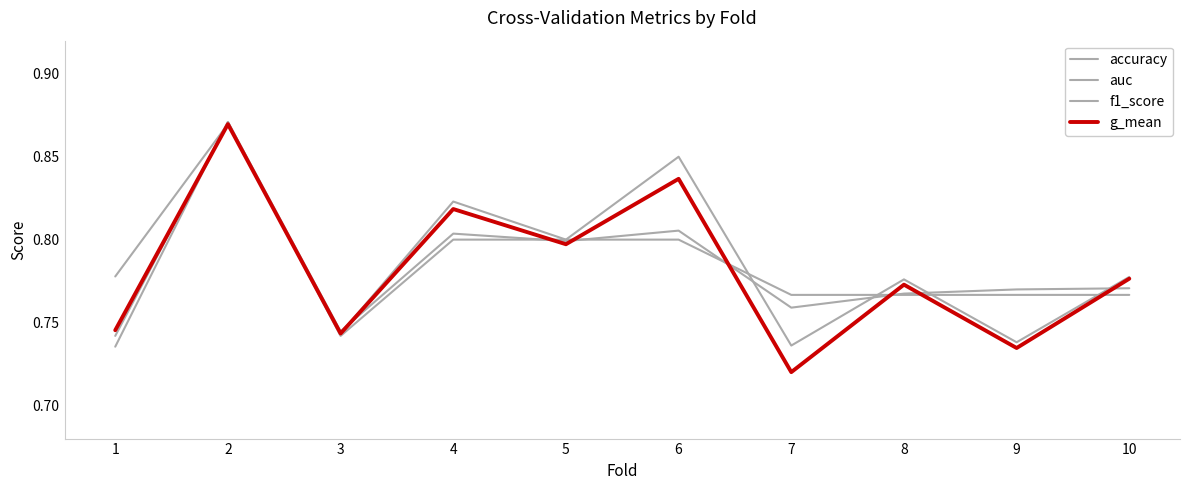

True or false: accuracy has more than 0 interior local peaks.

True